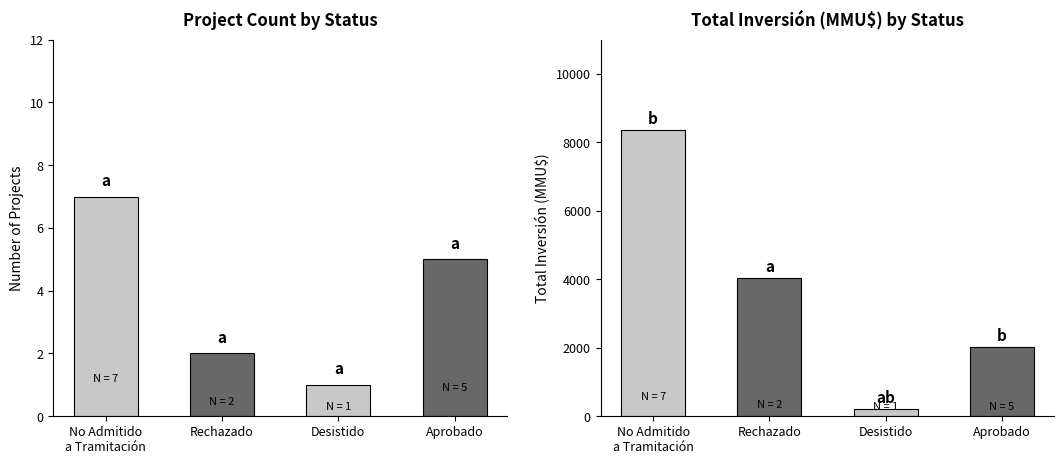

How many values in the Inversión(MMU$) series exceed 4030?

1